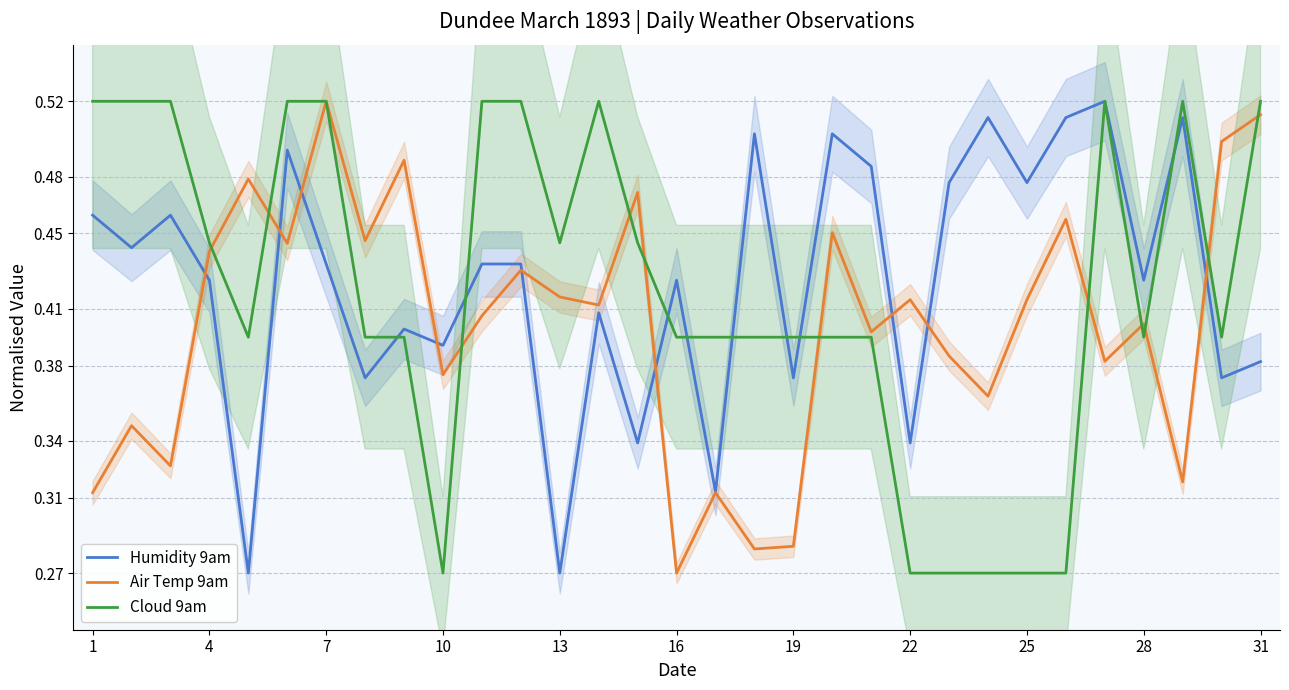

Reading right to left, what are all the values shown in this chart?

Humidity 9am: 0.4	0.4	0.5	0.4	0.5	0.5	0.5	0.5	0.5	0.3	0.5	0.5	0.4	0.5	0.3	0.4	0.3	0.4	0.3	0.4	0.4	0.4	0.4	0.4	0.4	0.5	0.3	0.4	0.5	0.4	0.5
Air Temp 9am: 0.5	0.5	0.3	0.4	0.4	0.5	0.4	0.4	0.4	0.4	0.4	0.5	0.3	0.3	0.3	0.3	0.5	0.4	0.4	0.4	0.4	0.4	0.5	0.4	0.5	0.4	0.5	0.4	0.3	0.3	0.3
Cloud 9am: 0.5	0.4	0.5	0.4	0.5	0.3	0.3	0.3	0.3	0.3	0.4	0.4	0.4	0.4	0.4	0.4	0.4	0.5	0.4	0.5	0.5	0.3	0.4	0.4	0.5	0.5	0.4	0.4	0.5	0.5	0.5